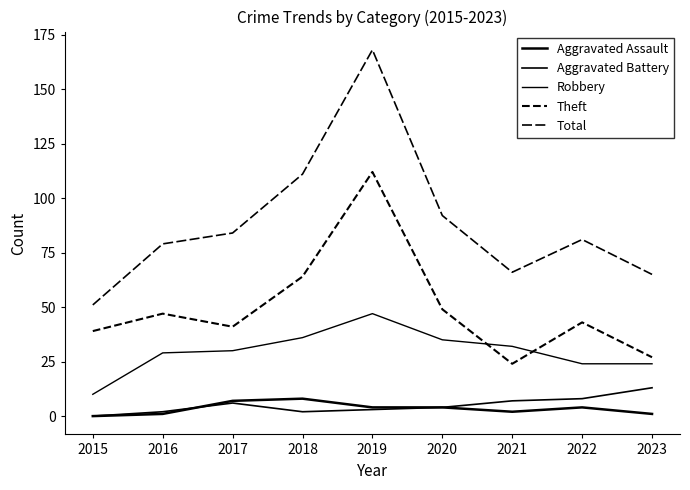

True or false: Theft has a value of 43 at 2022.

True